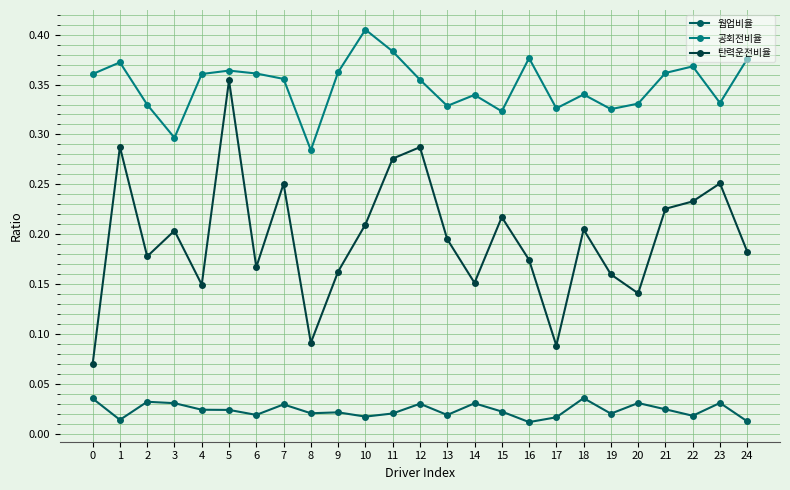

How many distinct data groups are displayed?

3